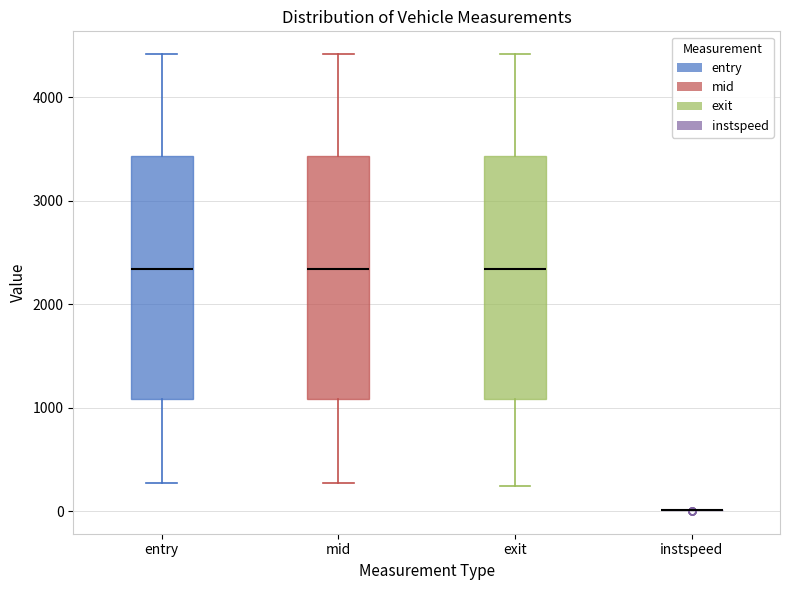

Where is the lower edge of the box for mid on the y-axis? The values are not printed on the chart, so give them approximately, as read against the axis.

1100